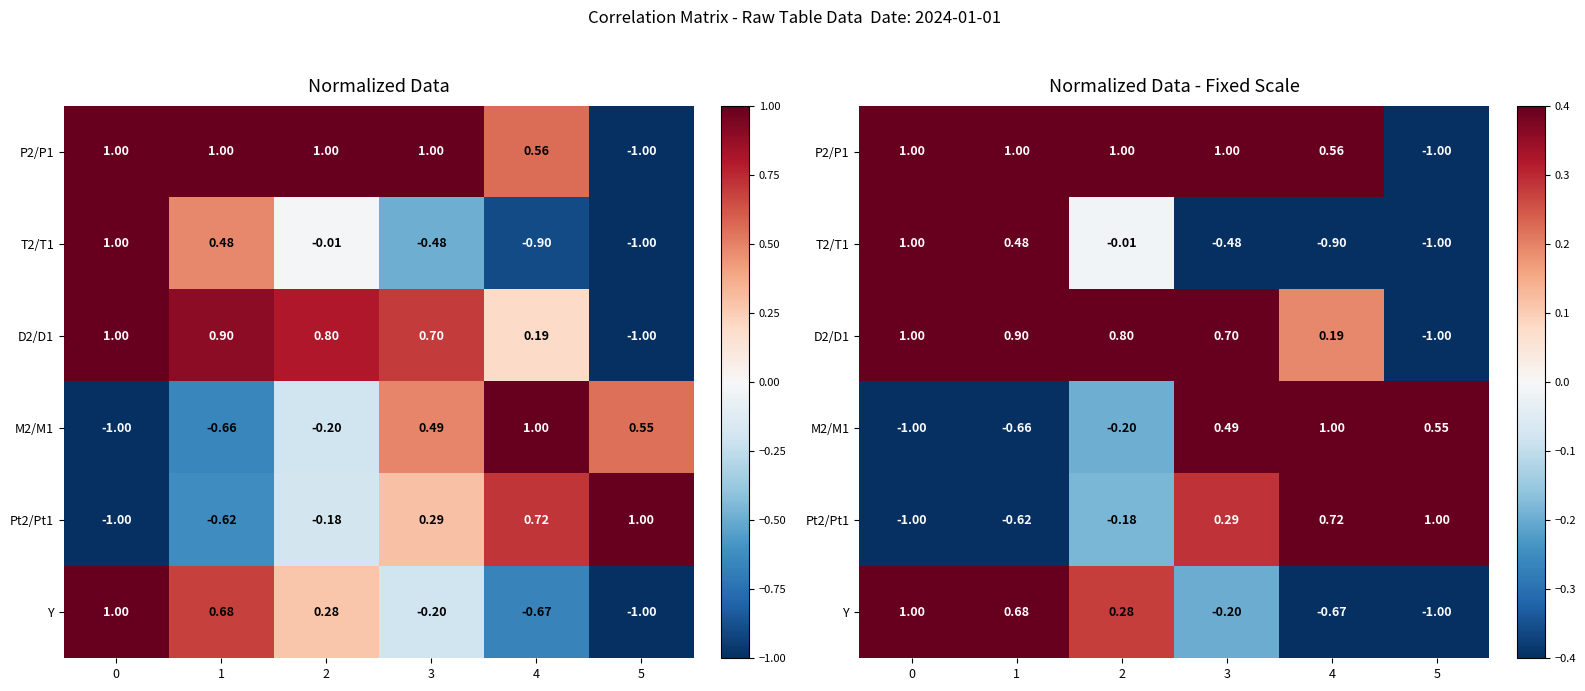

How many distinct data groups are displayed?

6